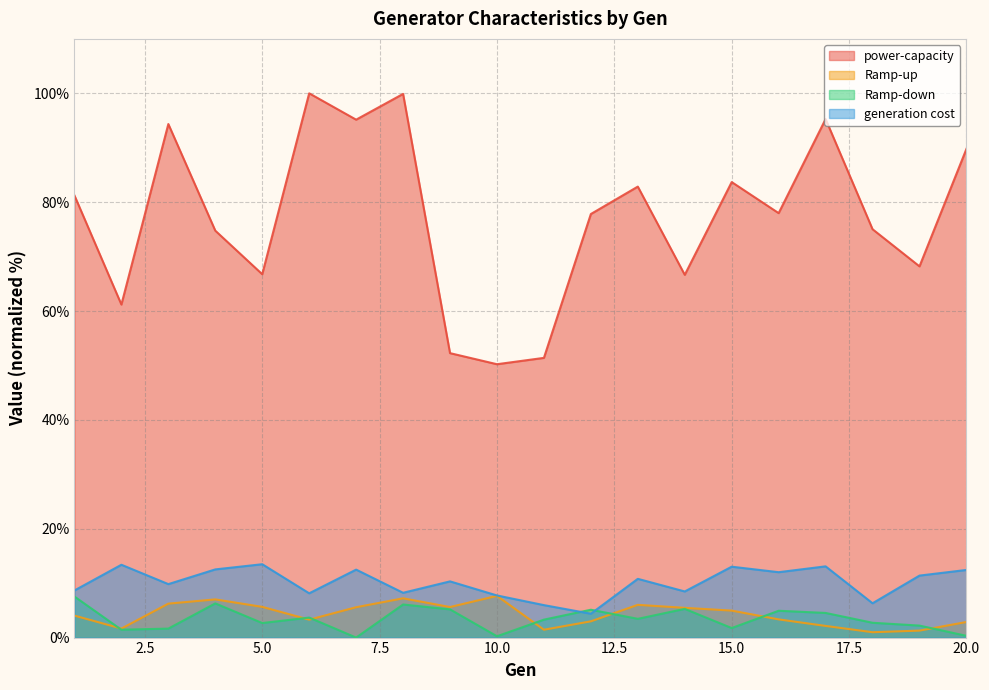

Where is the first local minimum for Ramp-down?

2